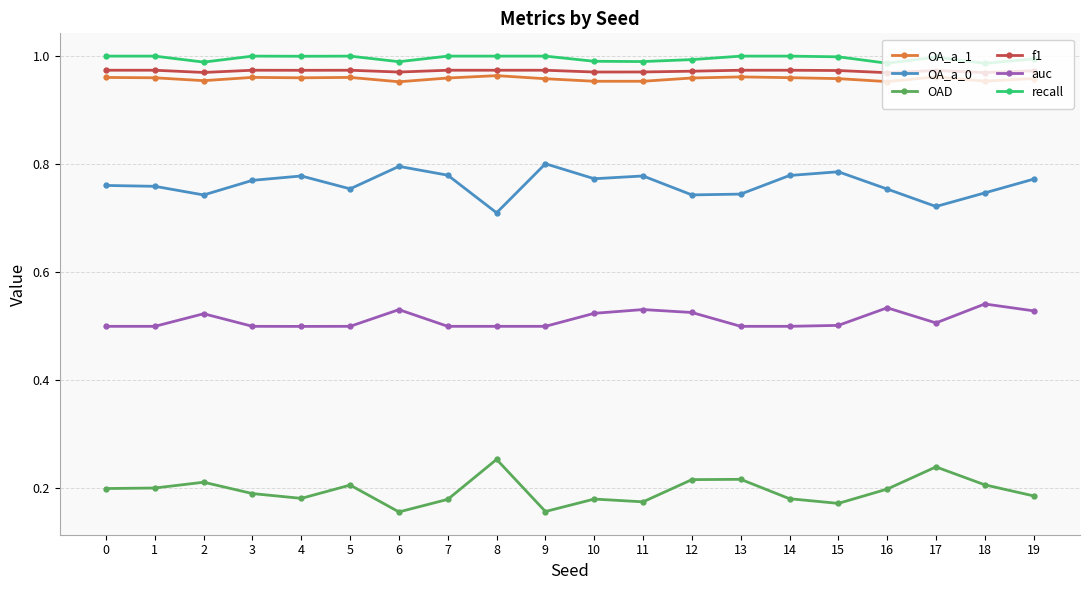

True or false: OAD and recall cross at least once.

False